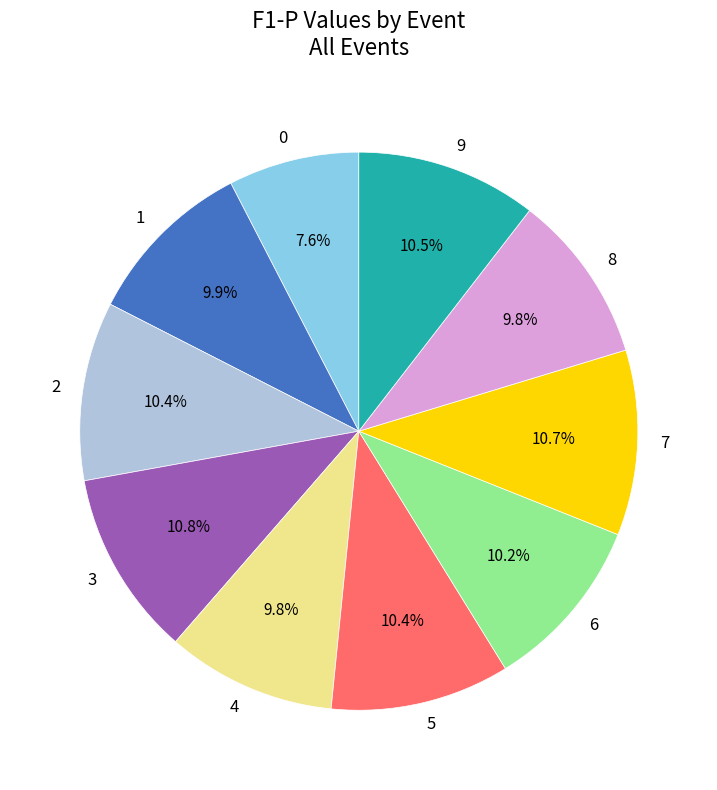

To the nearest percent, what is the difference between the 3 and 6 slice percentages?

1%